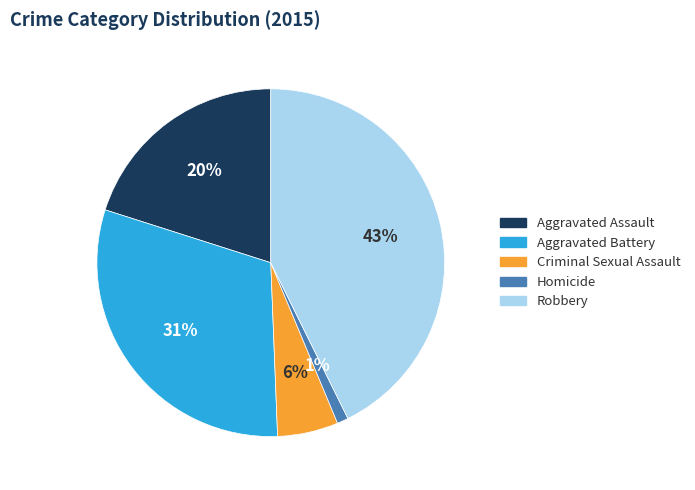

True or false: Homicide accounts for 1% of the total.

True